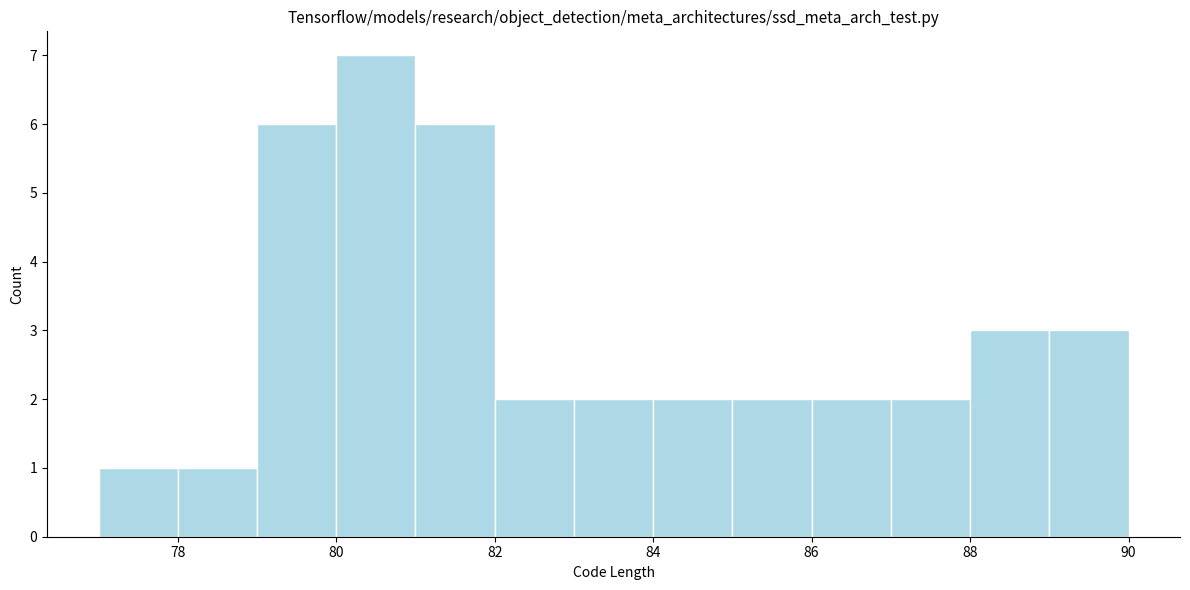

Reading left to right, transcribe this chart: for each bar, give the range it covers on the x-axis and its height. The values are not printed on the chart, so give them approximately, as read against the axis.

77 to 78: 1
78 to 79: 1
79 to 80: 6
80 to 81: 7
81 to 82: 6
82 to 83: 2
83 to 84: 2
84 to 85: 2
85 to 86: 2
86 to 87: 2
87 to 88: 2
88 to 89: 3
89 to 90: 3